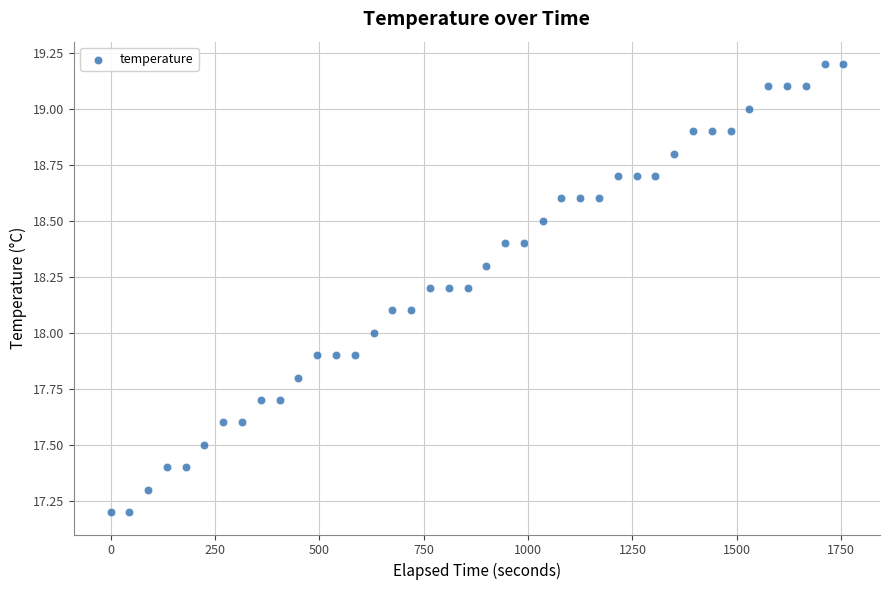

What is the range of X values (max minus min)?

1755.0